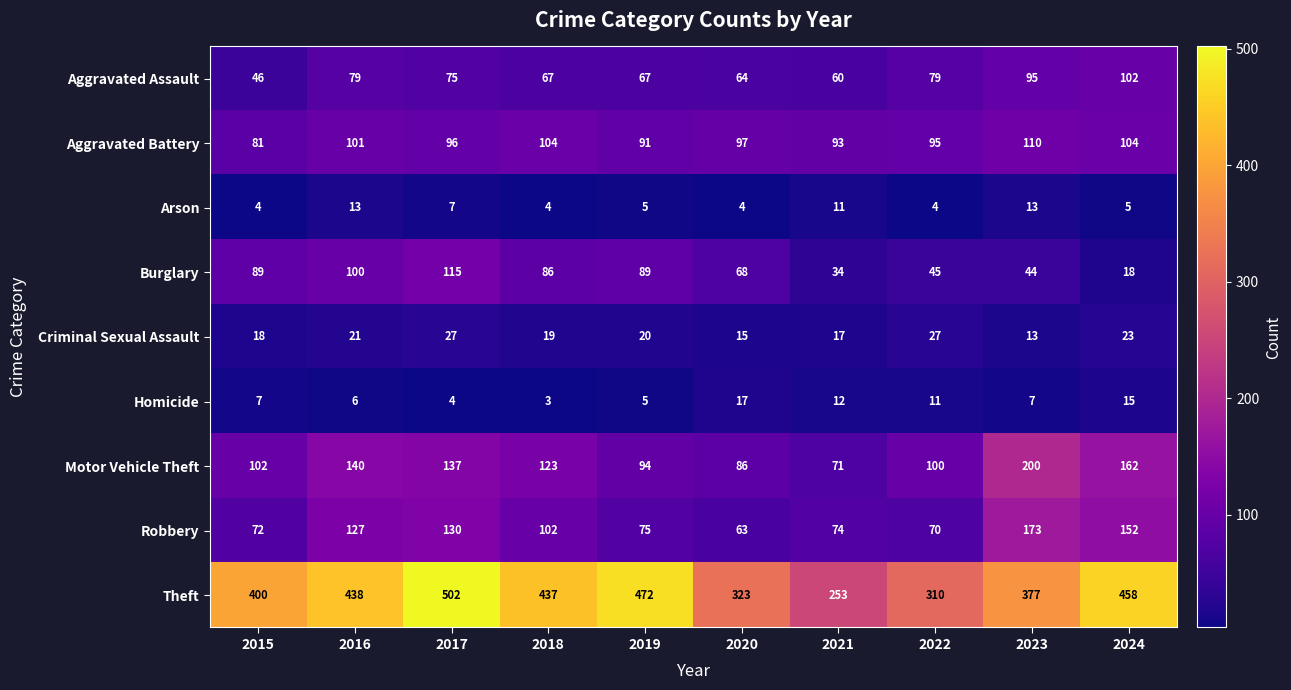

At how many categories does at least one series exceed 22?

10